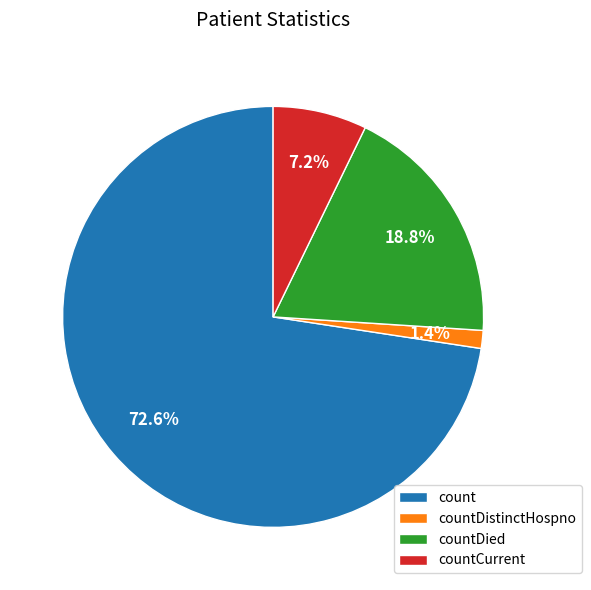

To the nearest percent, what is the average slice percentage?

25%